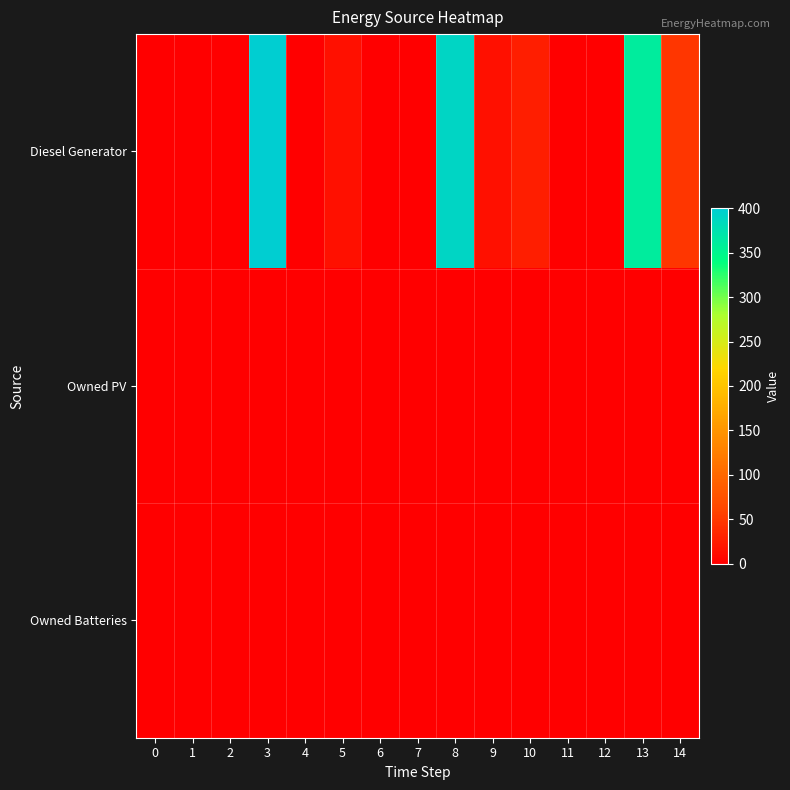

Between 5 and 13, which is larger?

13